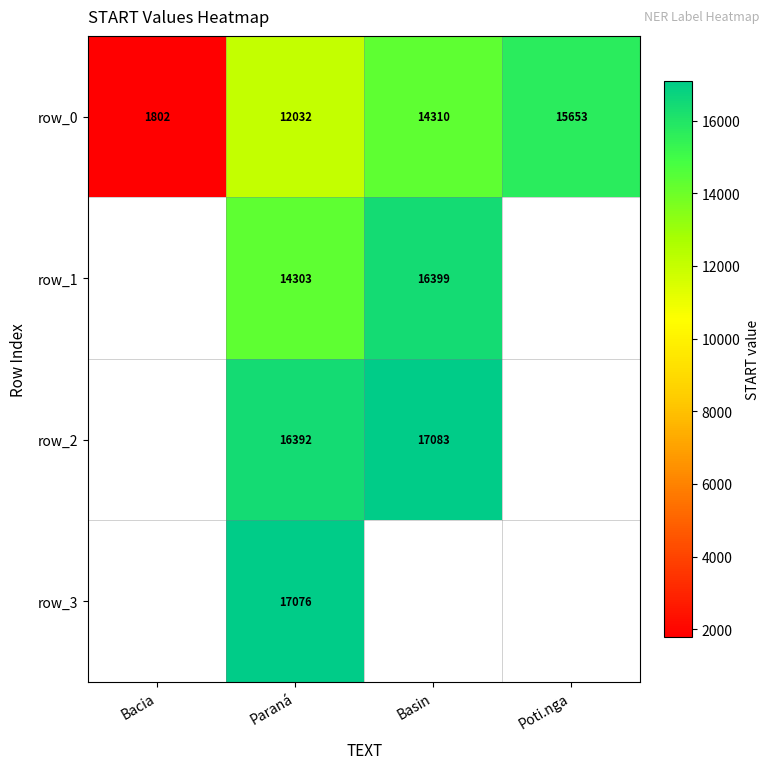

The value of row_0 at Paraná is 20938.2. True or false?

False